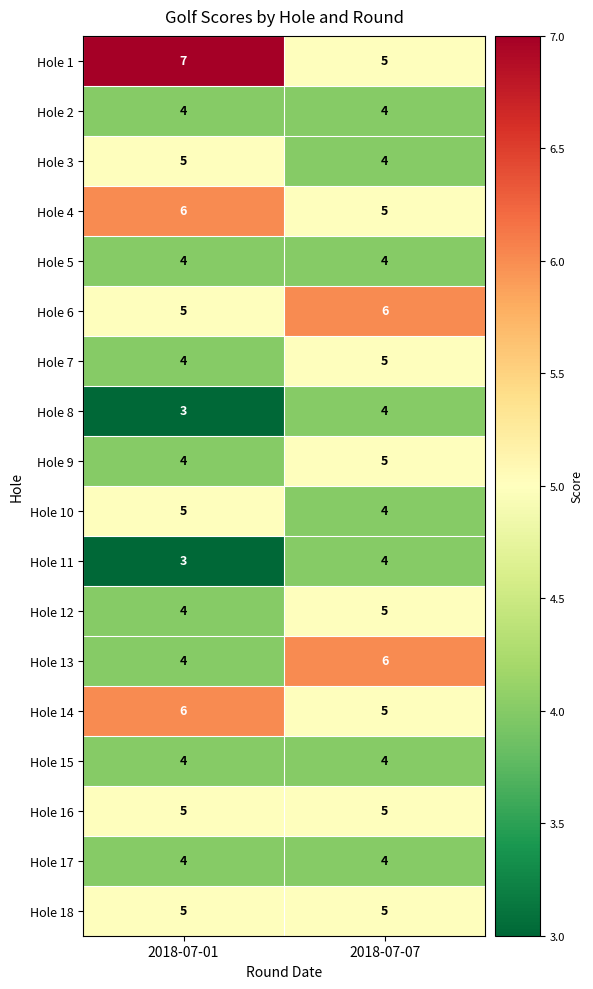

What is the sum of the Hole 18 values at 2018-07-07 and 2018-07-01?

10